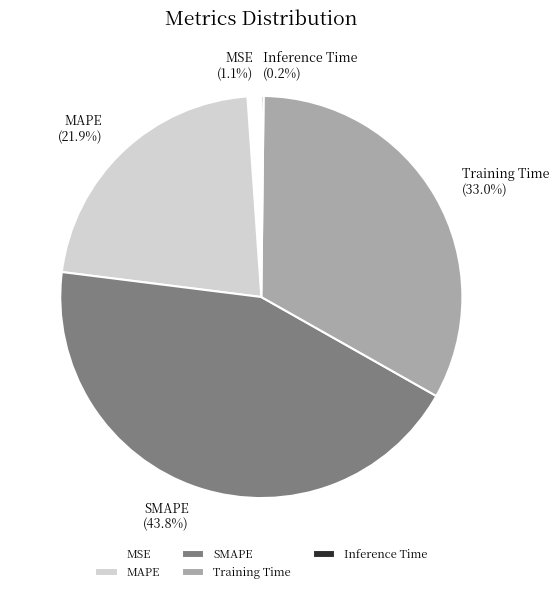

To the nearest percent, what is the difference between the largest and smallest slice percentages?

44%